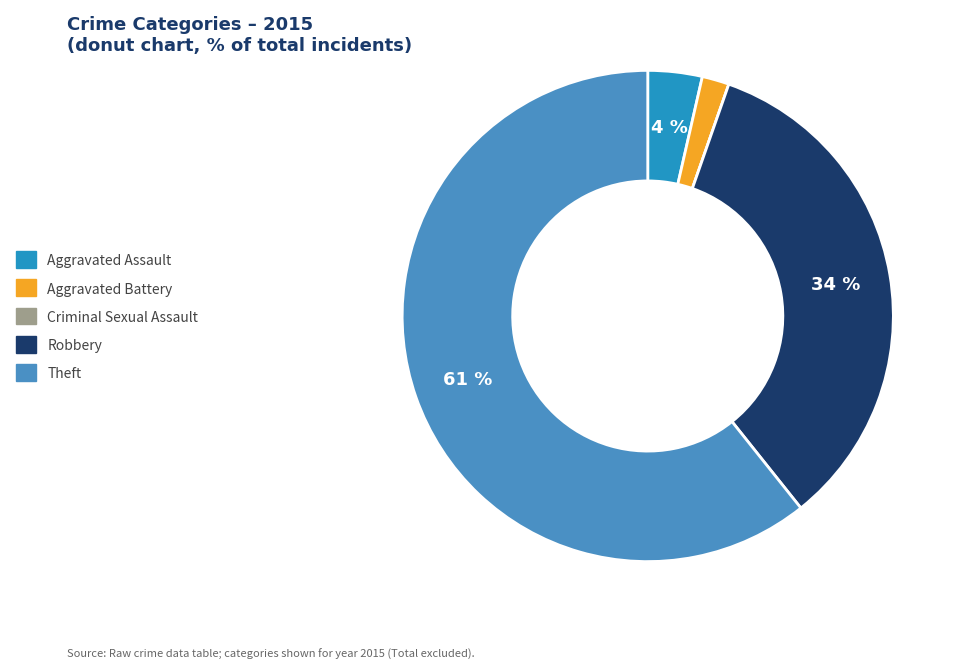

Is the sum of Aggravated Assault and Aggravated Battery greater than half?

No